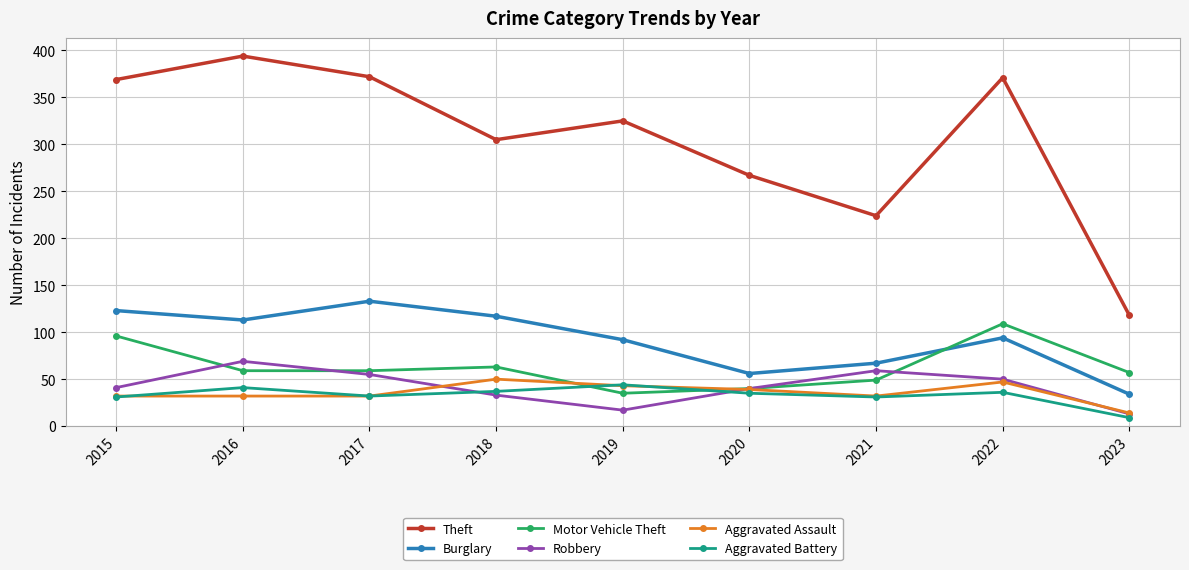

What is the value of the Motor Vehicle Theft point at the 1st from the left?

96